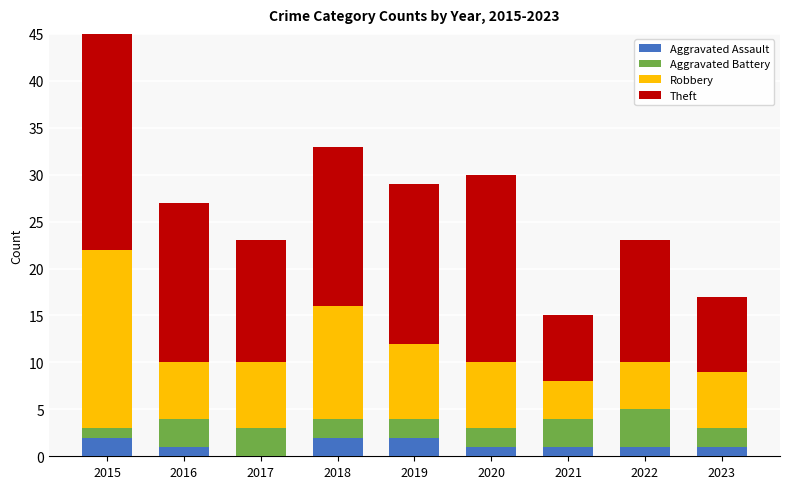

What is the value of the Robbery bar at the 1st from the left?

19